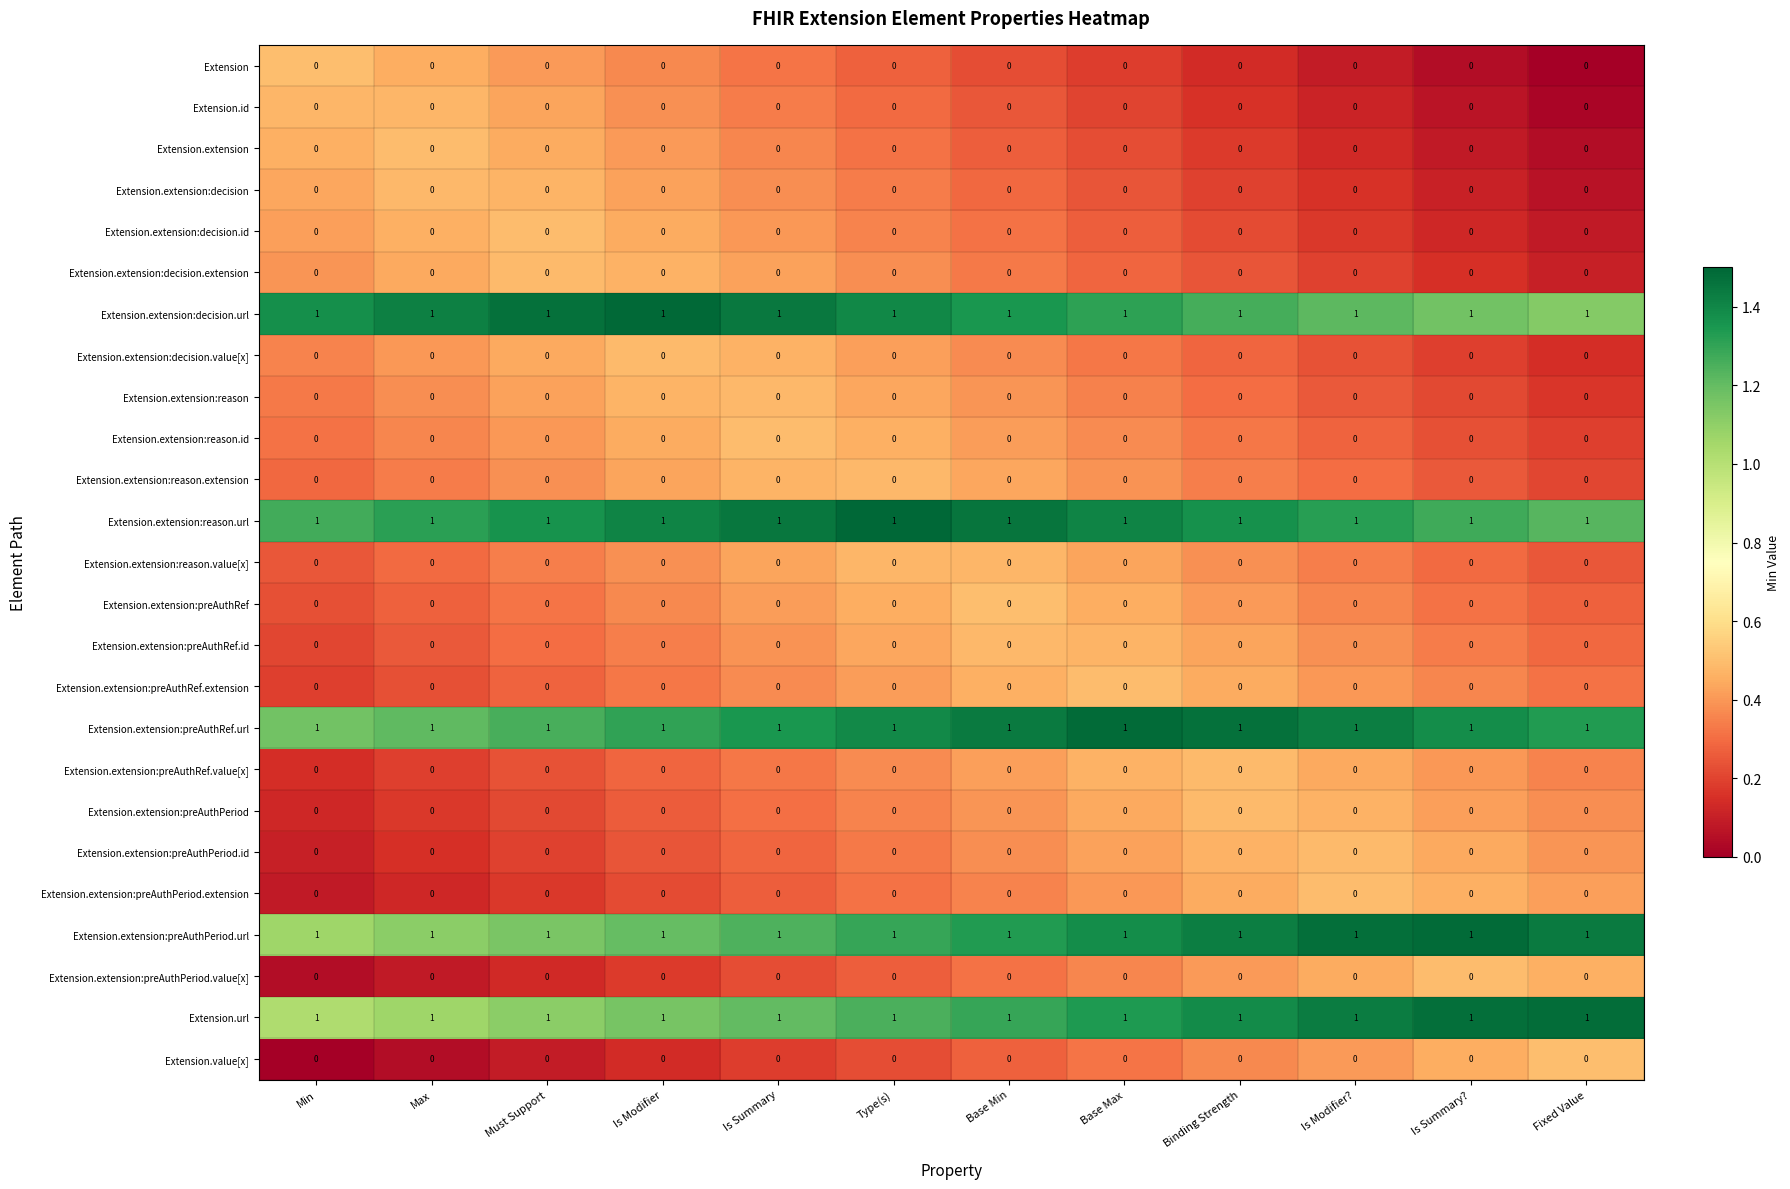

At how many categories does at least one series exceed 0?

12